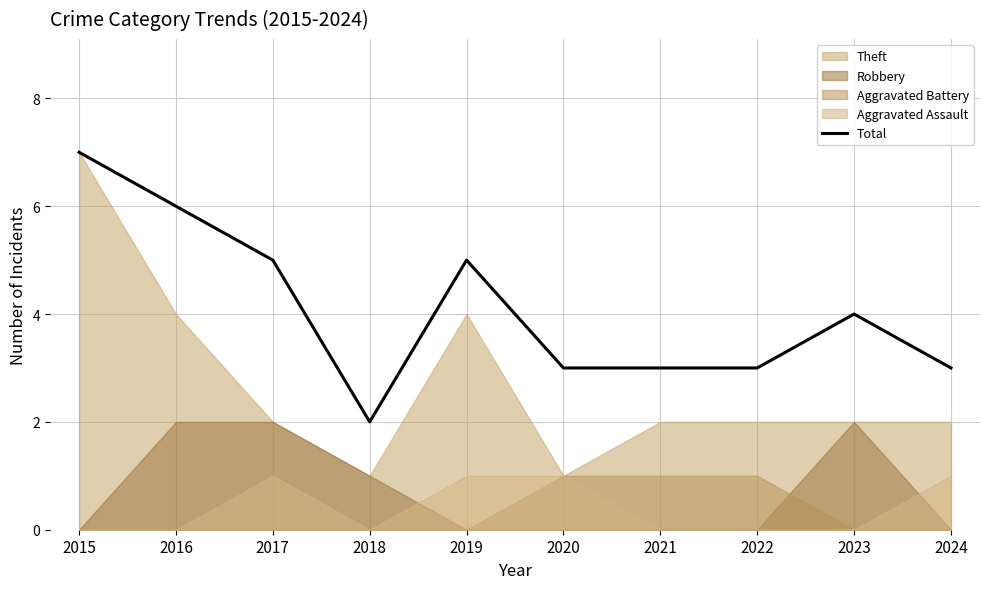

Reading left to right, extract all data points from this chart.

7	6	5	2	5	3	3	3	4	3